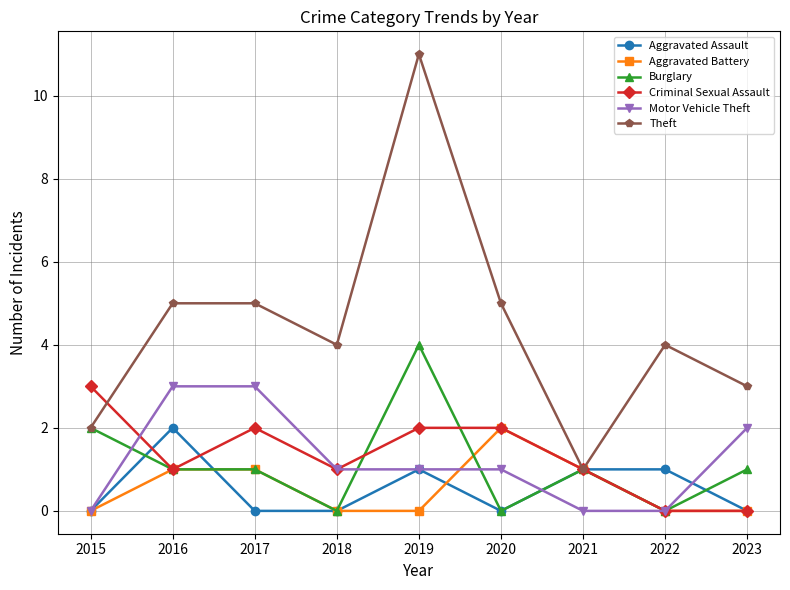

Is the value of Motor Vehicle Theft at 2022 greater than the value of Criminal Sexual Assault at 2016?

No